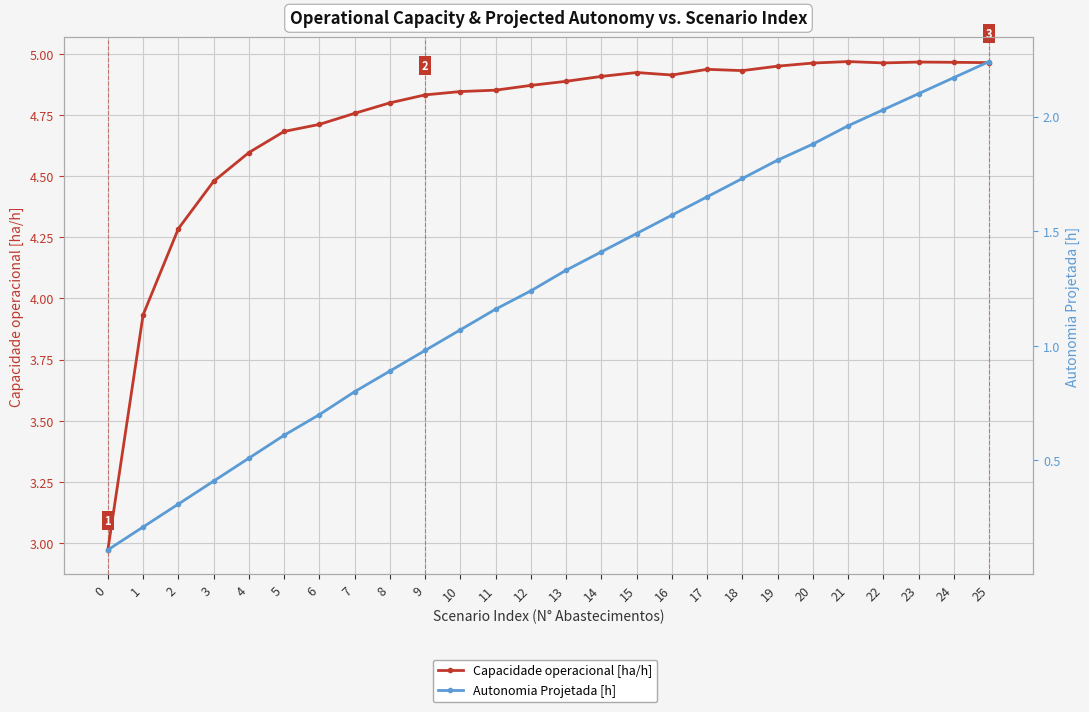

Between 4 and 21, which series saw the biggest shift?

Autonomia Projetada [h]